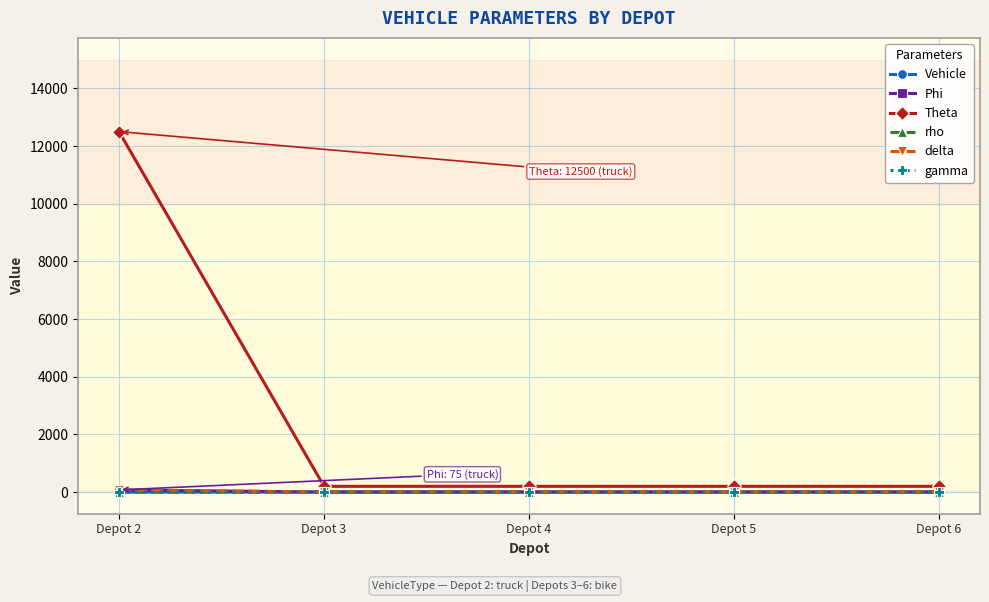

How many intersections are there between Vehicle and gamma?

1